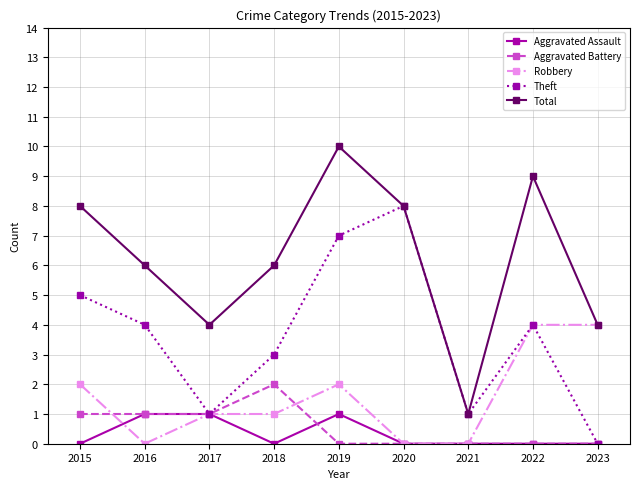

Which category has the highest value across all series?

2019